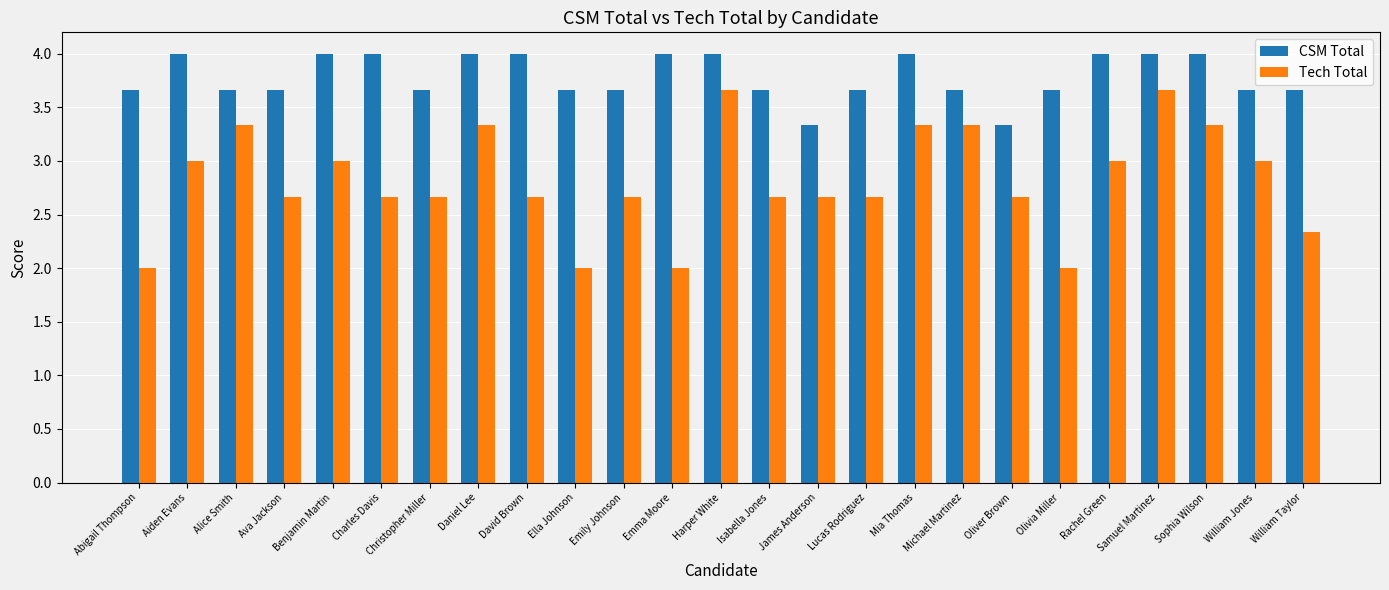

Rank the series by their maximum value, from highest to lowest.

CSM Total, Tech Total